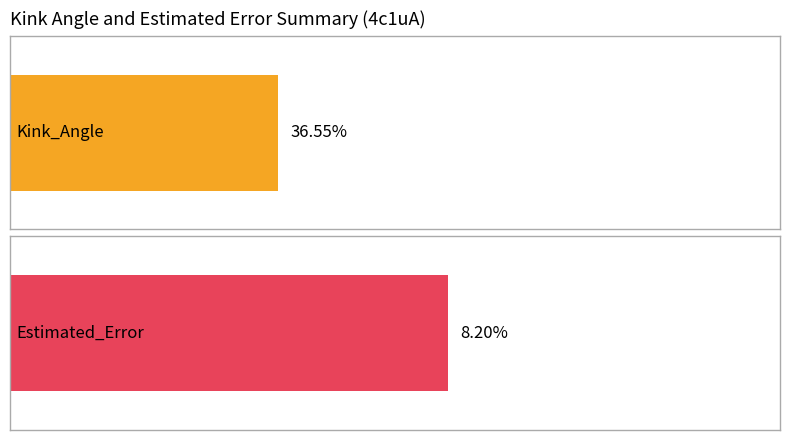

List the series in order of their peak value, highest first.

Kink_Angle, Estimated_Error